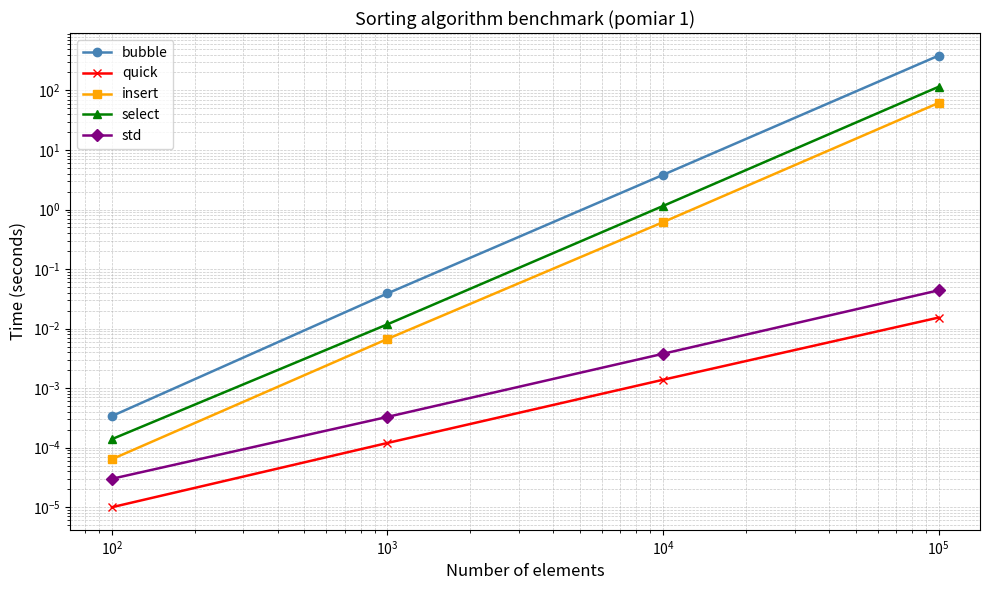

Which series has the largest range (max minus min)?

bubble